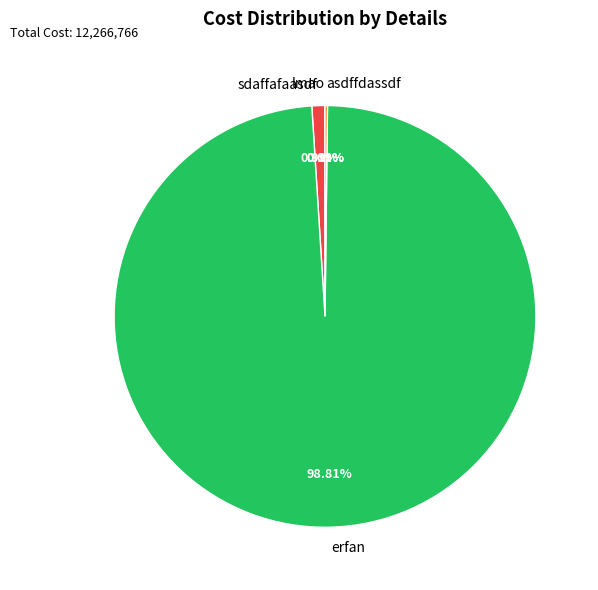

Does any single category account for the majority?

Yes